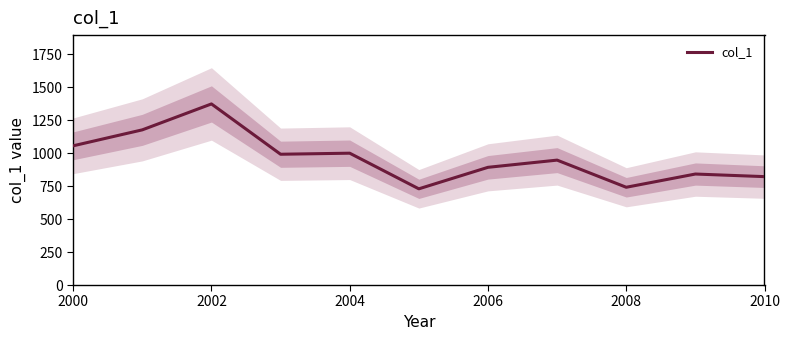

How many series are shown in this chart?

1